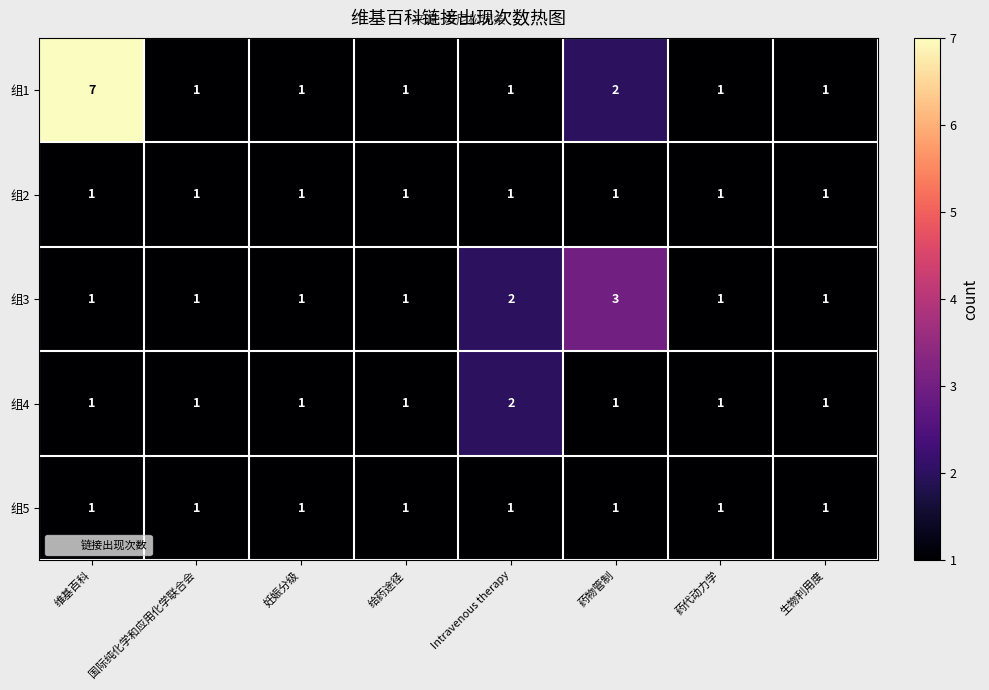

True or false: 组5 has a value of 2 at 药代动力学.

False